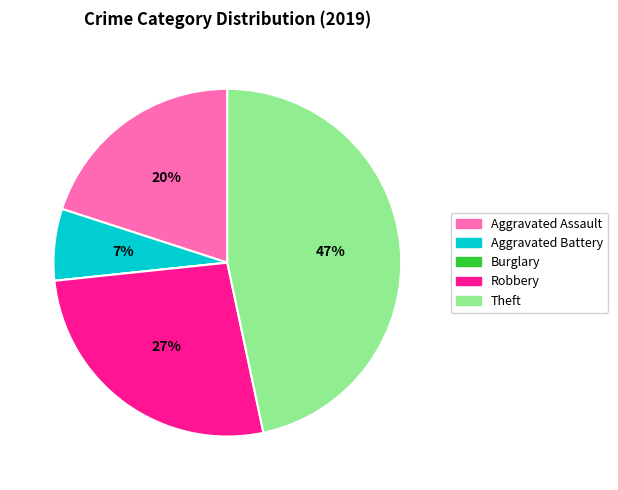

To the nearest percent, what is the difference between the largest and smallest slice percentages?

47%